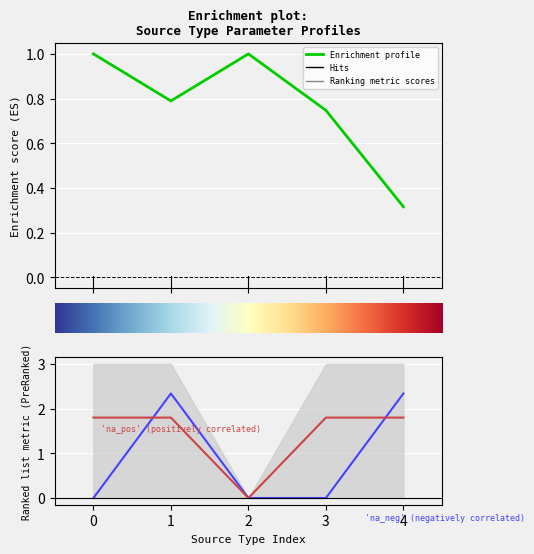

What is the greatest value displayed?

2.3